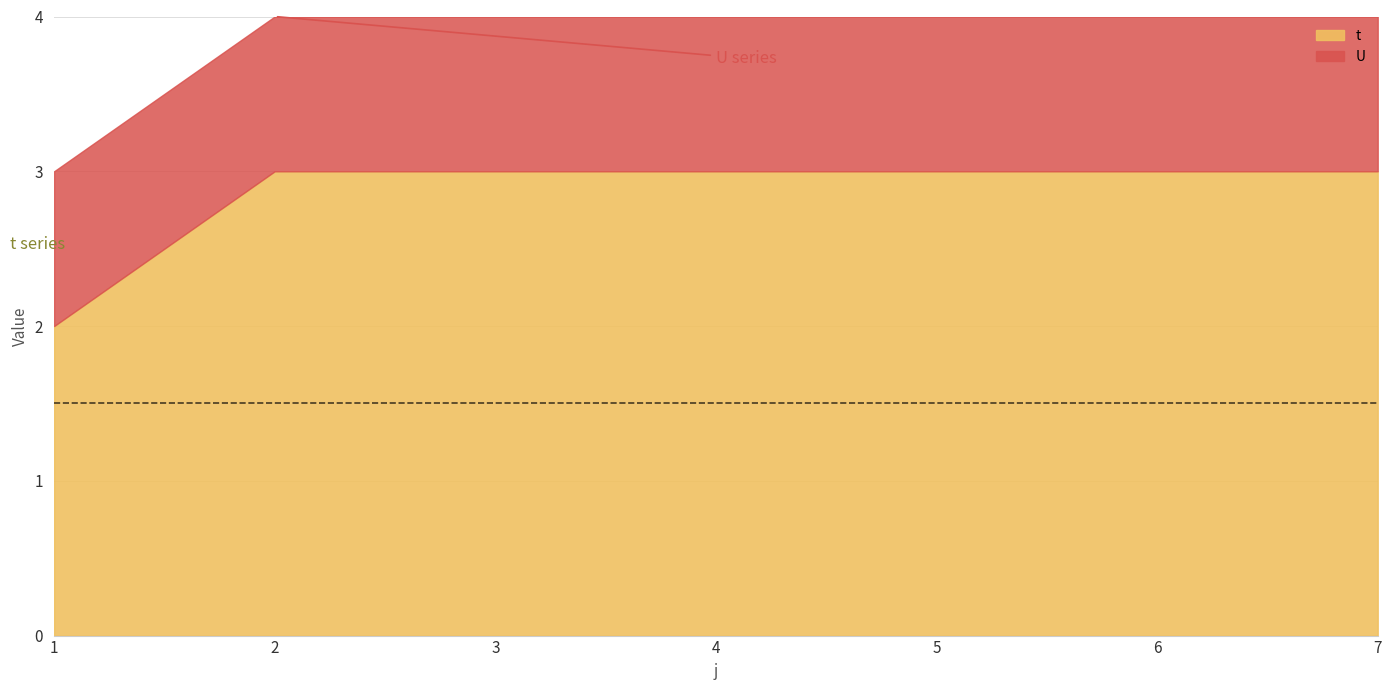

Reading left to right, transcribe all the data shown in this chart.

t: 2	3	3	3	3	3	3
U: 1	1	1	1	1	1	1